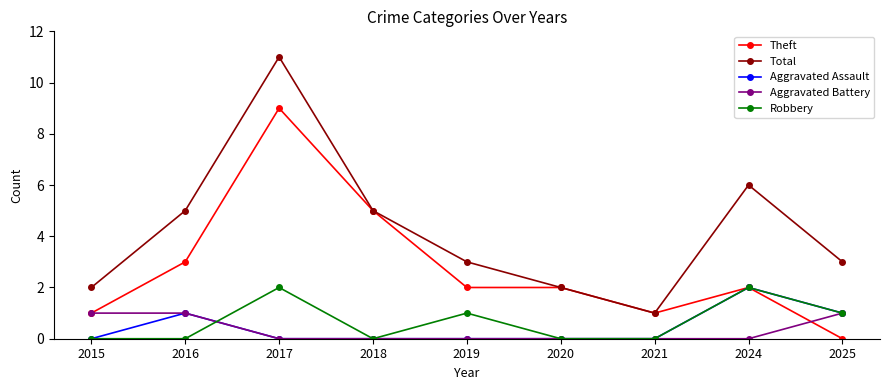

True or false: Robbery has more than 2 points higher than both neighbors.

True